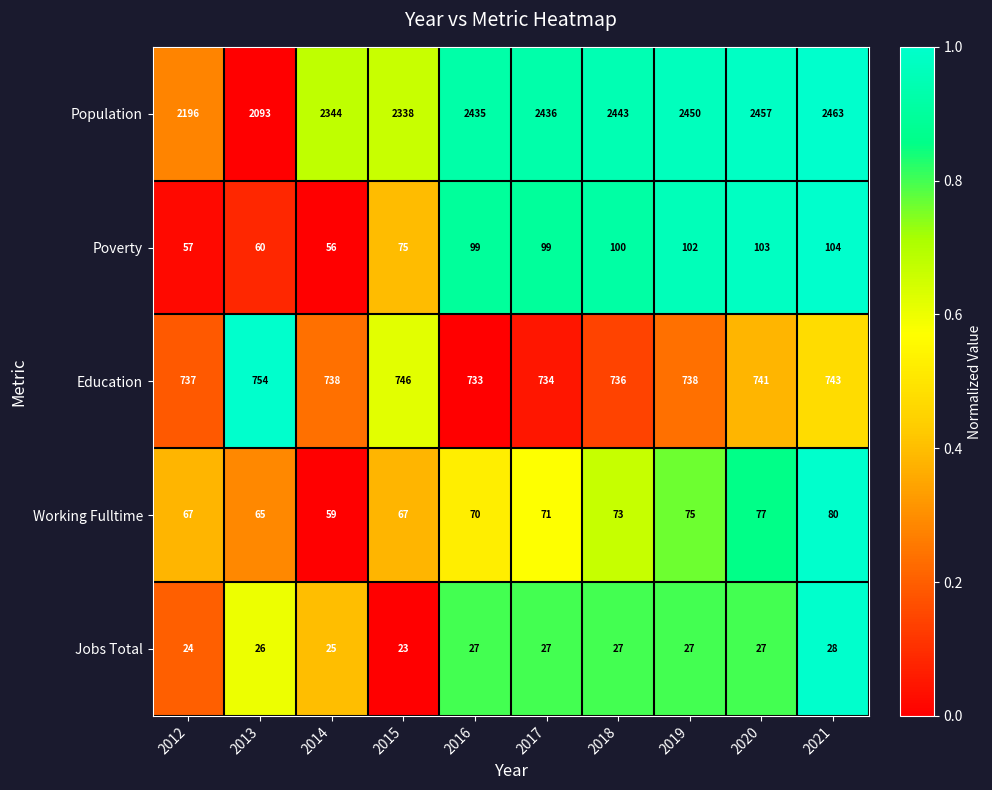

At which label does Education reach its peak?

2013